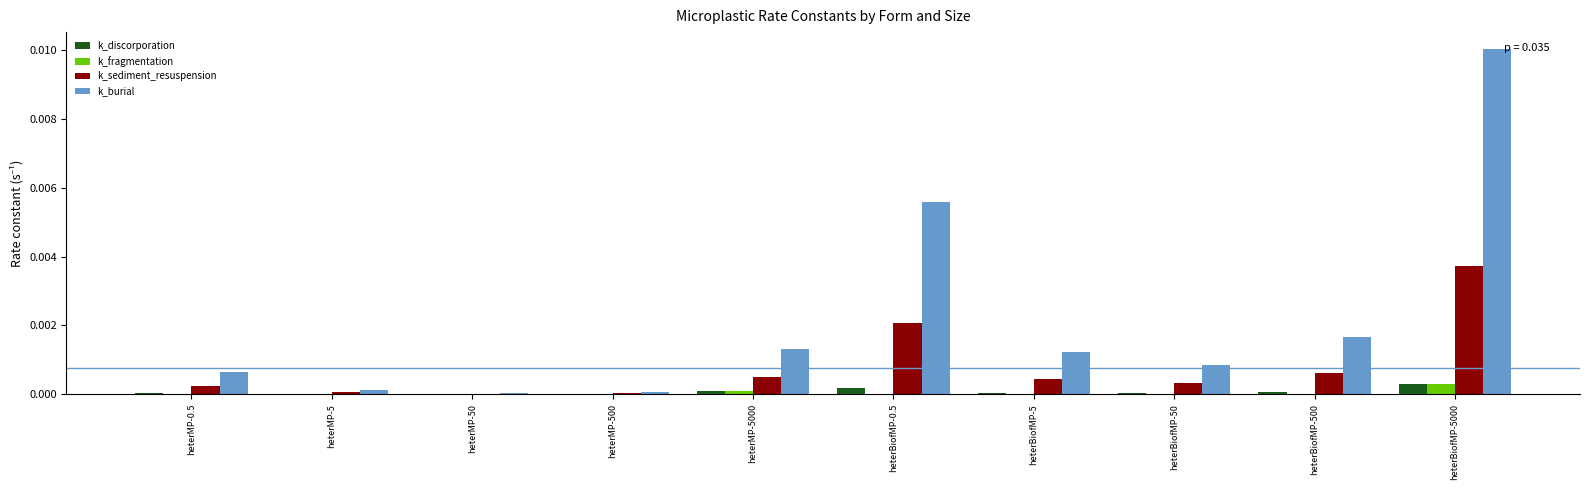

At which label does k_burial reach its peak?

heterBiofMP-5000